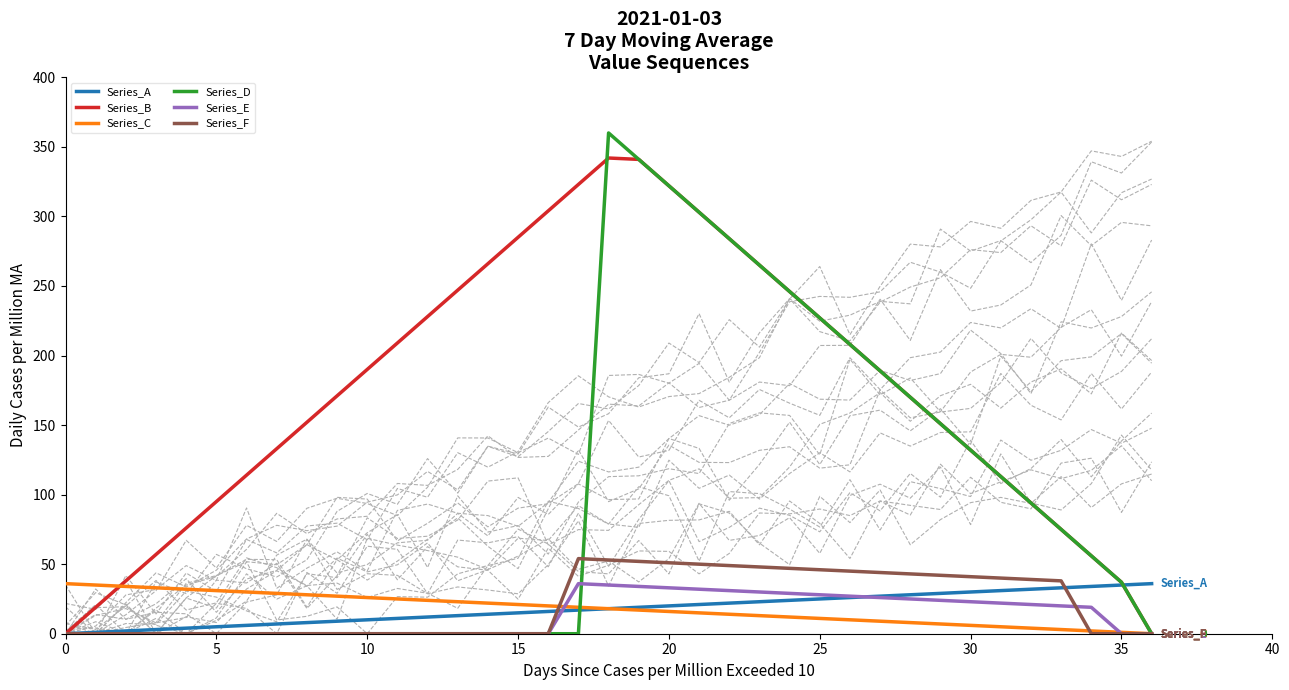

True or false: Series_E and Series_D intersect in this chart.

True